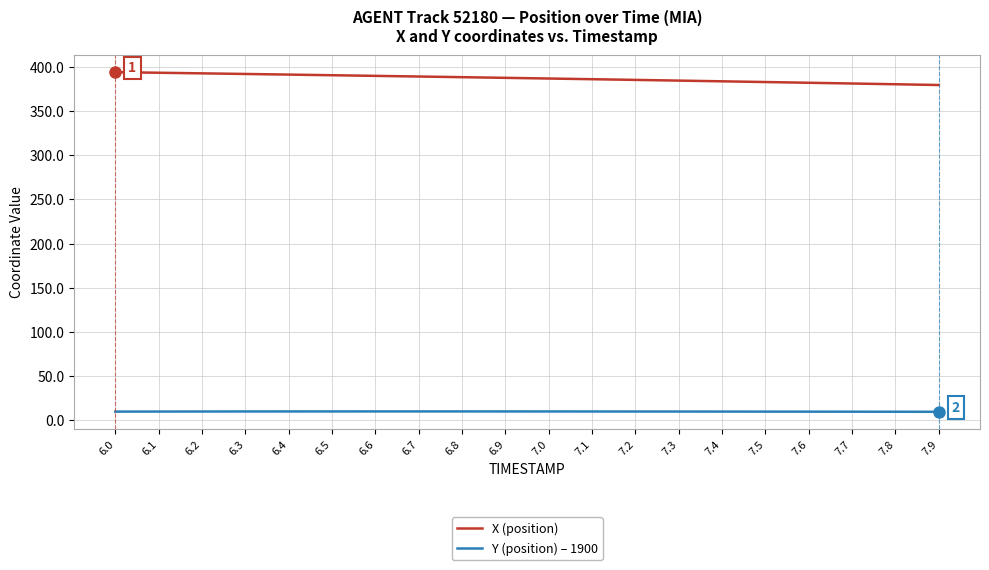

Does the chart have visible grid lines?

Yes